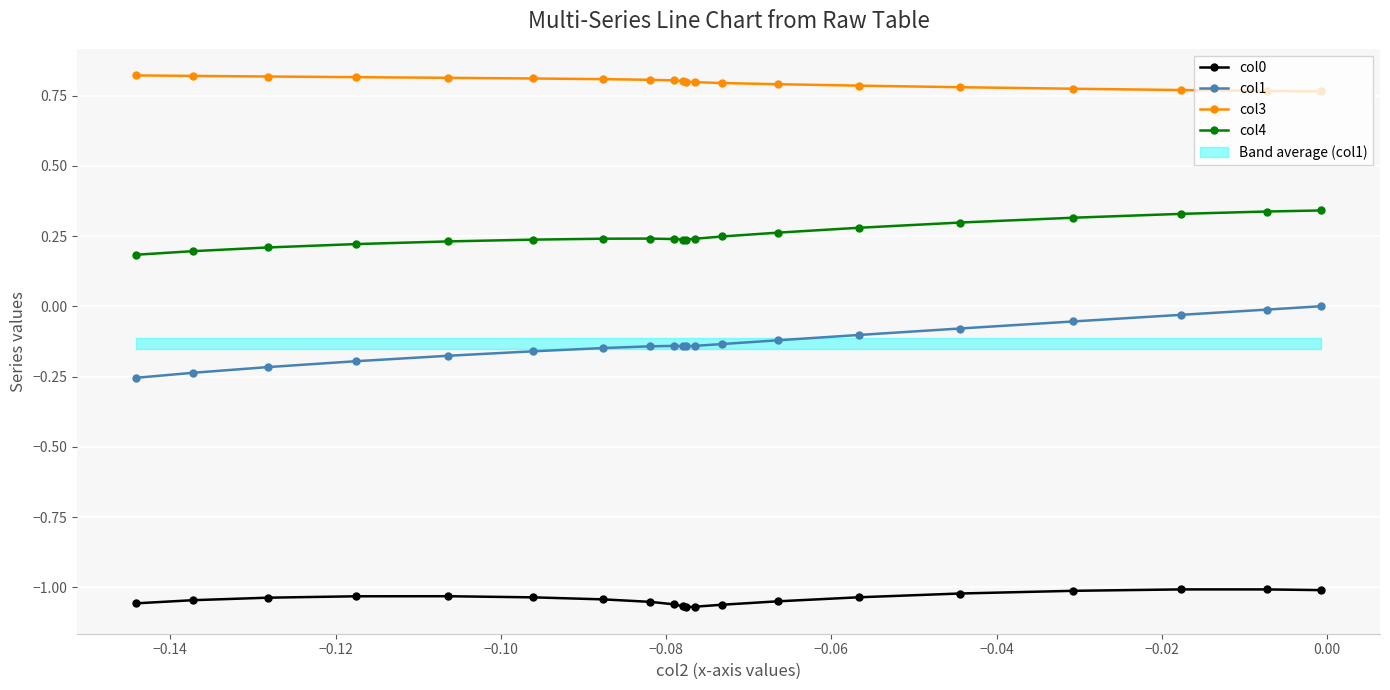

True or false: col1 has a value of -0.1 at −0.08.

True